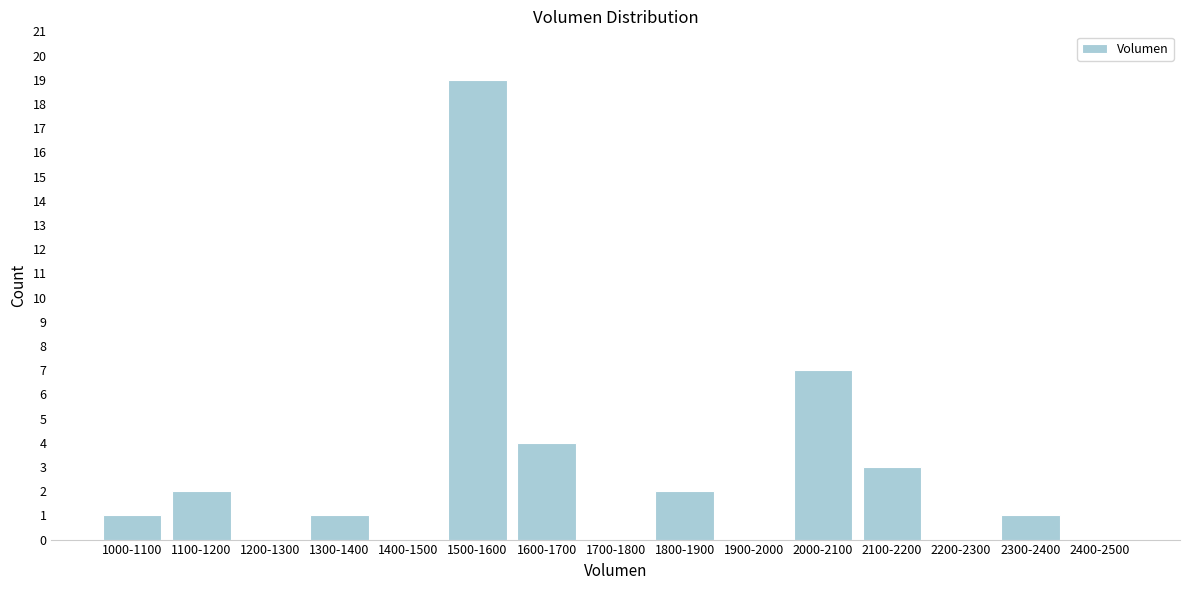

Reading left to right, transcribe all the data shown in this chart.

1000-1100=1	1100-1200=2	1200-1300=0	1300-1400=1	1400-1500=0	1500-1600=19	1600-1700=4	1700-1800=0	1800-1900=2	1900-2000=0	2000-2100=7	2100-2200=3	2200-2300=0	2300-2400=1	2400-2500=0